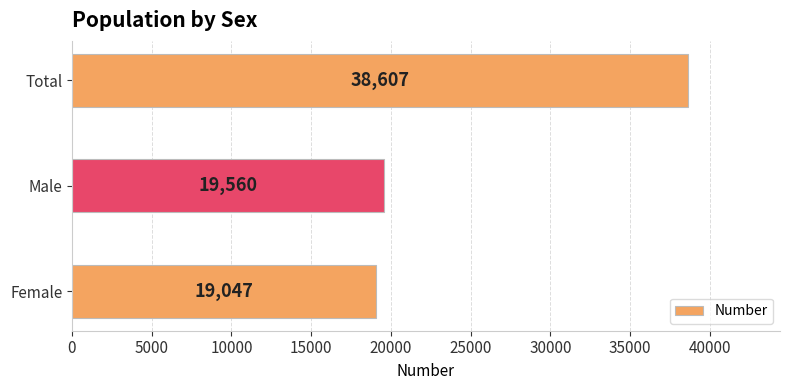

Where is the data nearest to the value 28827?

Male